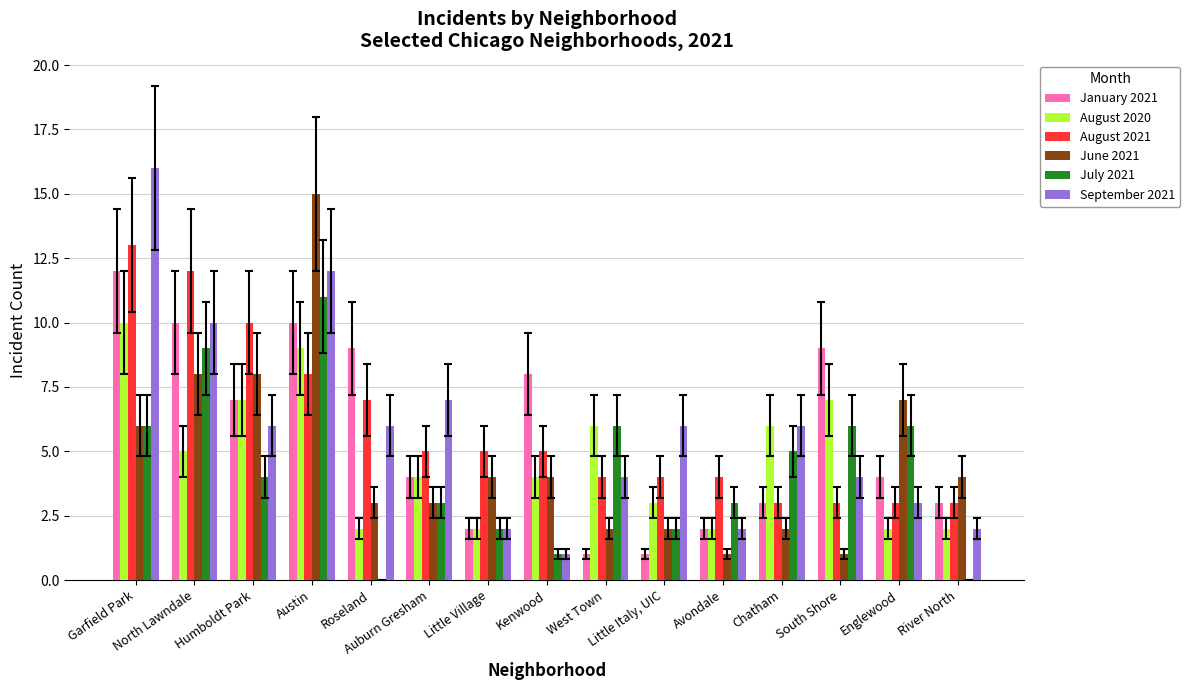

Count the number of data series in this chart.

6